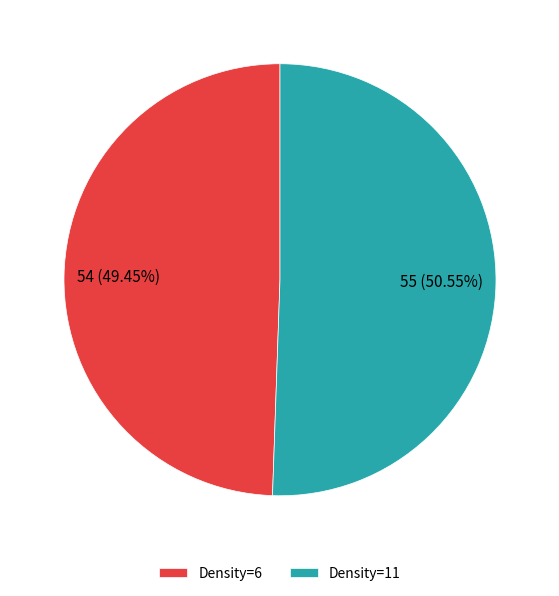

Is the sum of Density=11 and Density=6 greater than half?

Yes